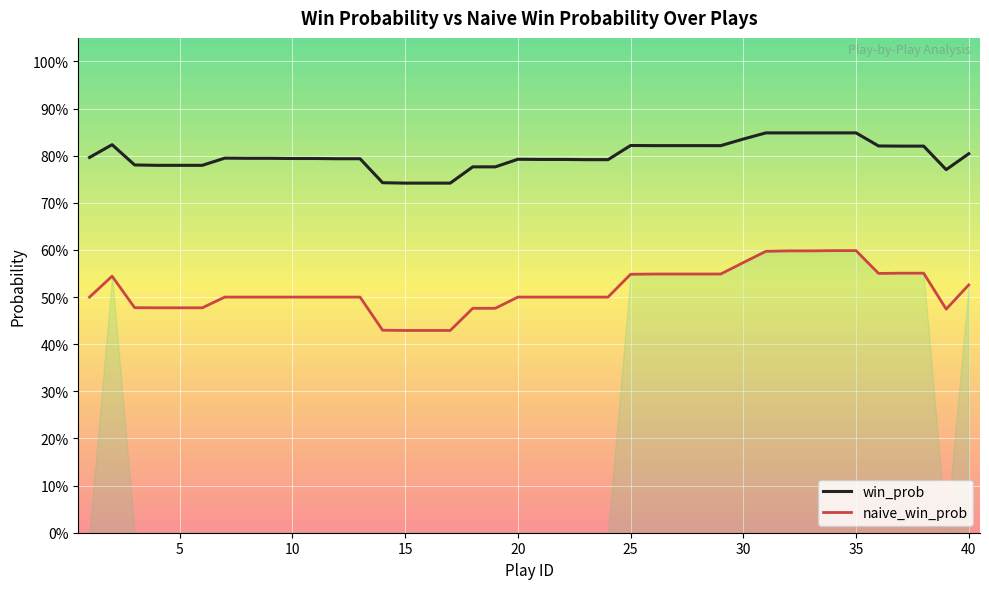

Which series has the largest total across all categories?

win_prob